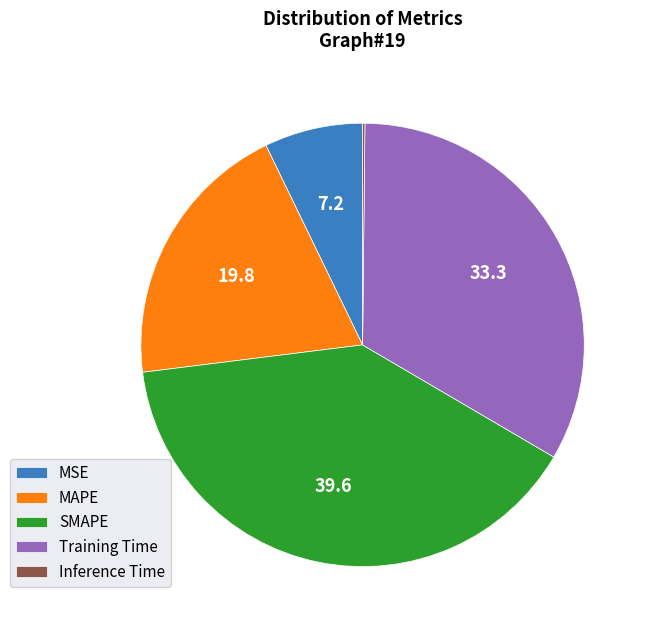

What is the largest slice in the pie chart?

SMAPE